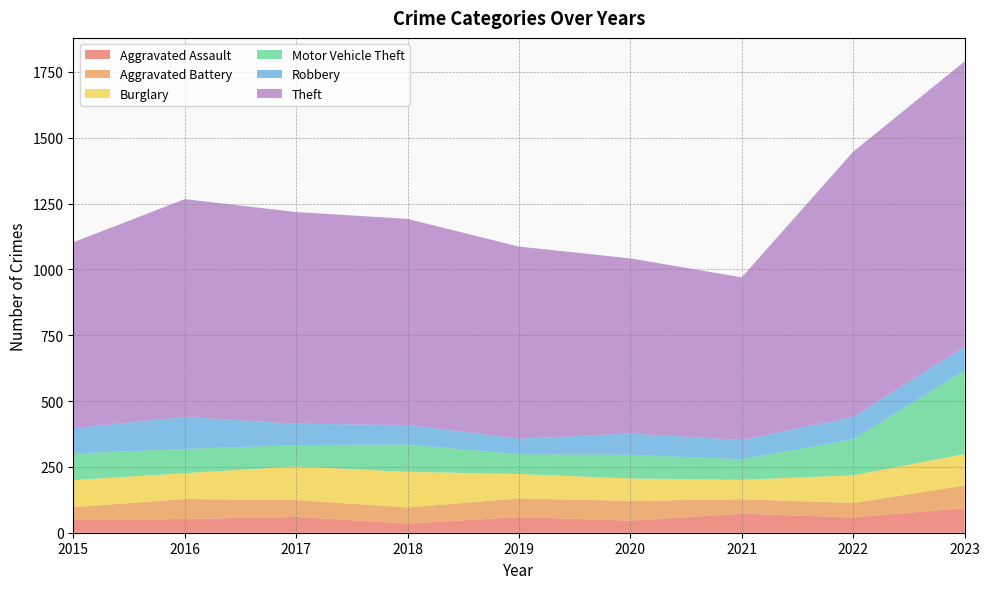

Reading left to right, list all the values displayed in this chart.

Aggravated Assault: 2015=48	2016=52	2017=60	2018=35	2019=59	2020=46	2021=72	2022=58	2023=93
Aggravated Battery: 2015=49	2016=76	2017=64	2018=61	2019=71	2020=75	2021=55	2022=55	2023=86
Burglary: 2015=103	2016=98	2017=128	2018=135	2019=93	2020=85	2021=74	2022=105	2023=120
Motor Vehicle Theft: 2015=101	2016=92	2017=81	2018=104	2019=75	2020=90	2021=78	2022=137	2023=318
Robbery: 2015=96	2016=122	2017=81	2018=74	2019=59	2020=81	2021=73	2022=85	2023=90
Theft: 2015=706	2016=827	2017=804	2018=783	2019=730	2020=665	2021=618	2022=1007	2023=1083